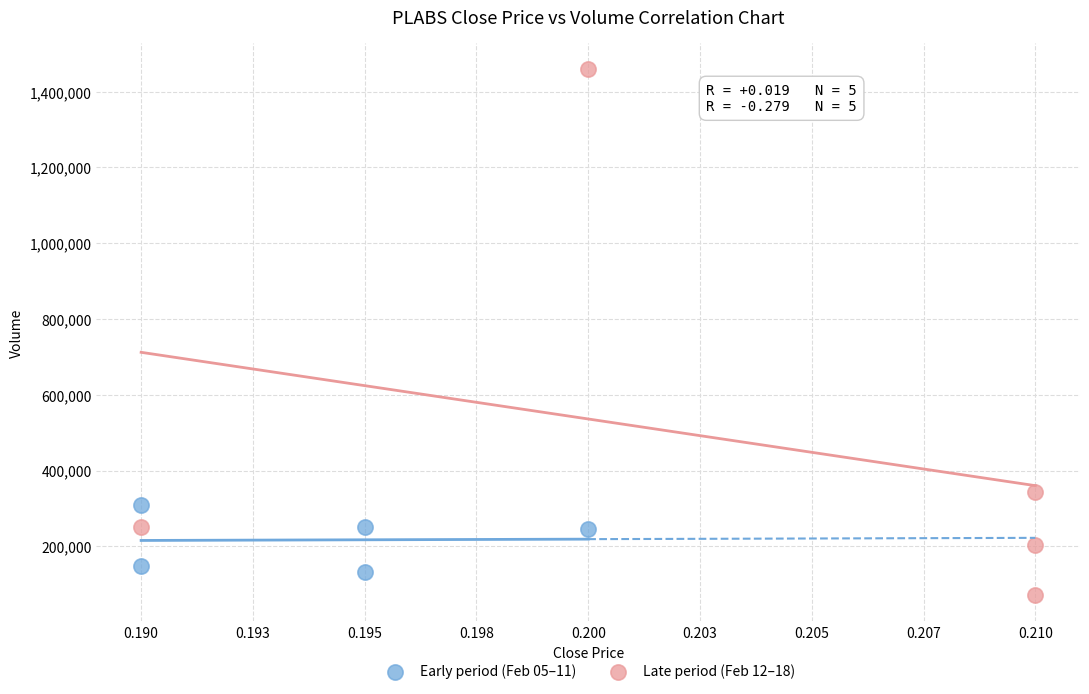

What are all the series names shown in the legend?

Early period (Feb 05–11), Late period (Feb 12–18)